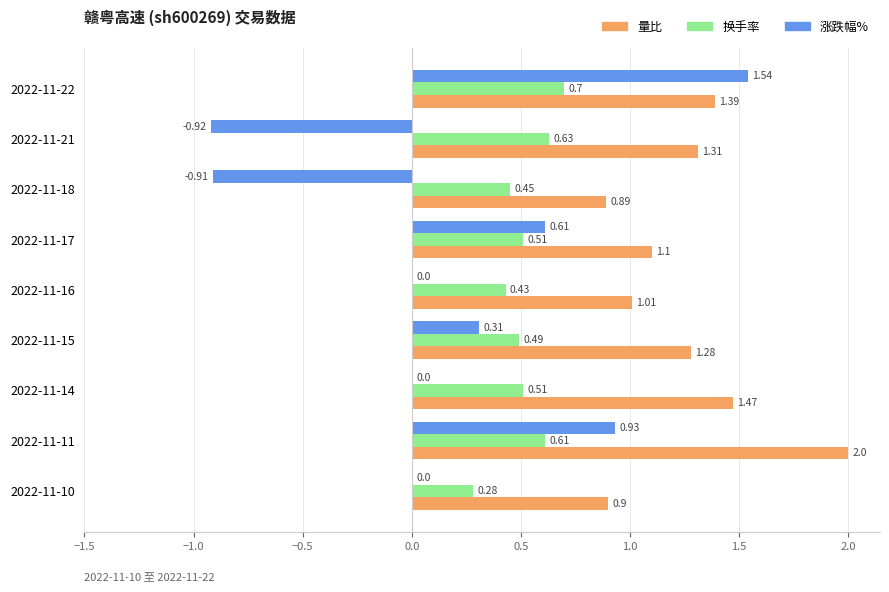

What is the total value across all series at 2022-11-14?

2.0